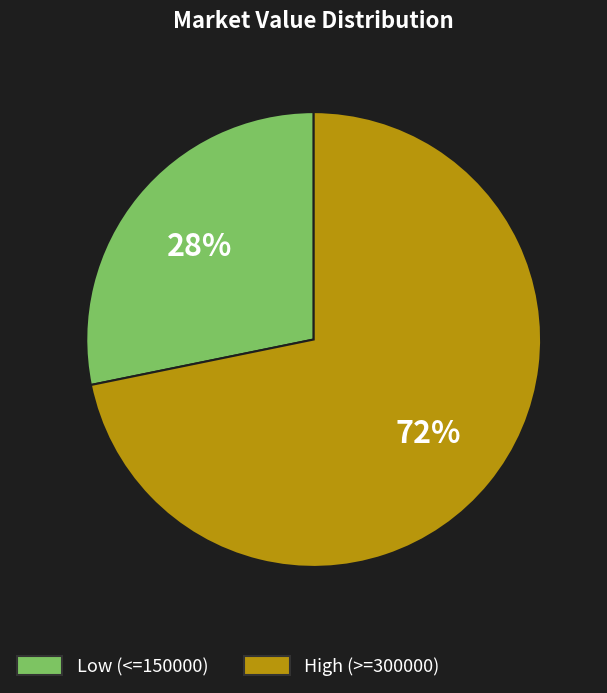

To the nearest percent, what is the average slice percentage?

50%